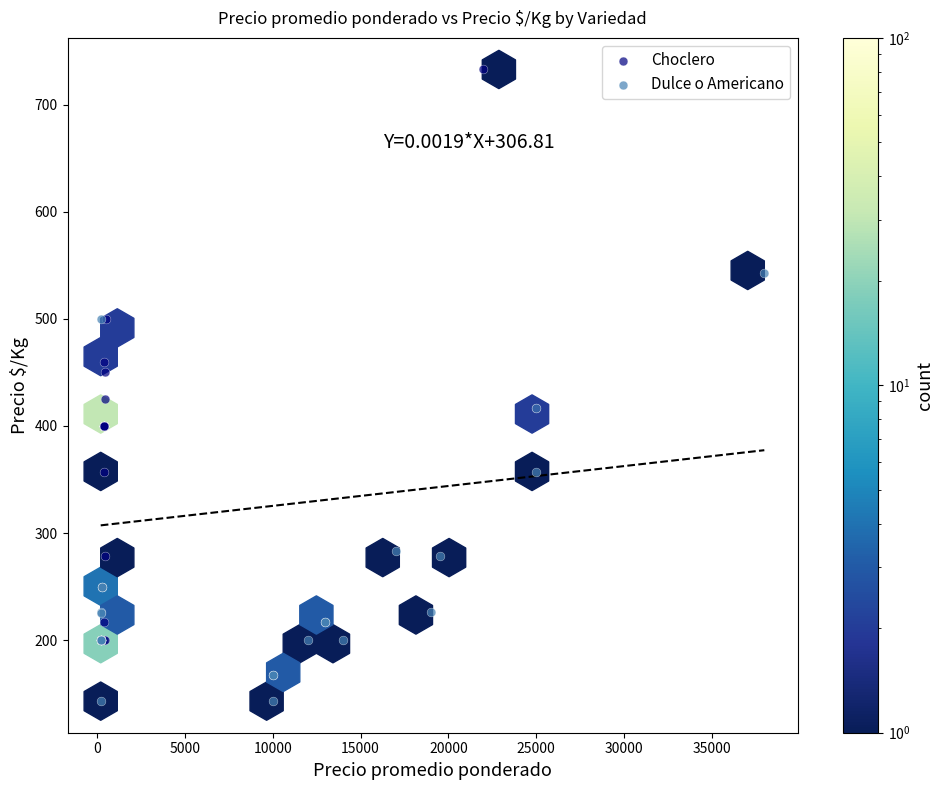

Which series reaches the maximum Y coordinate?

Choclero